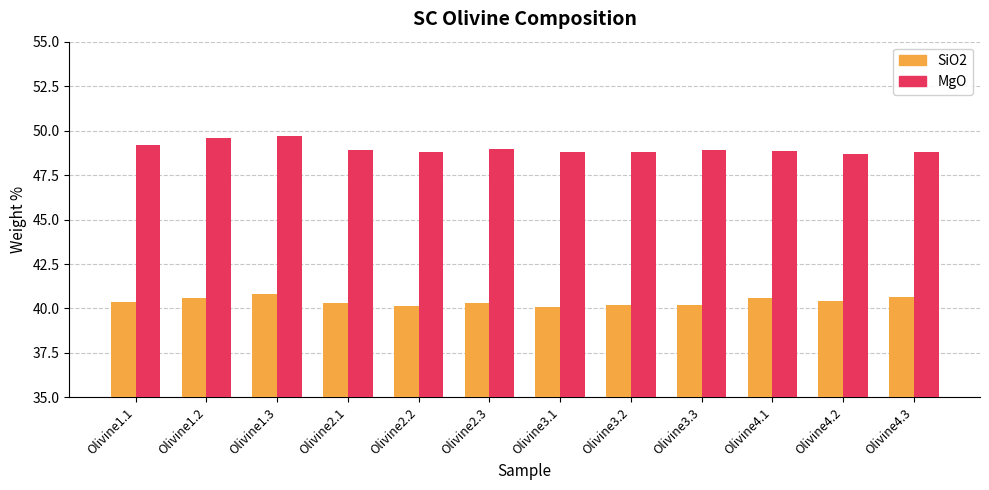

What is the maximum value for MgO?

49.7